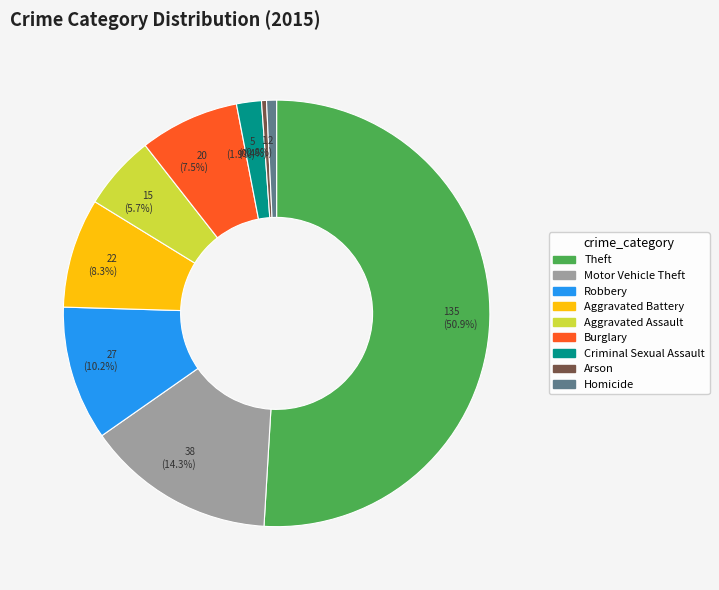

Combined, do Robbery and Aggravated Battery account for over 50%?

No